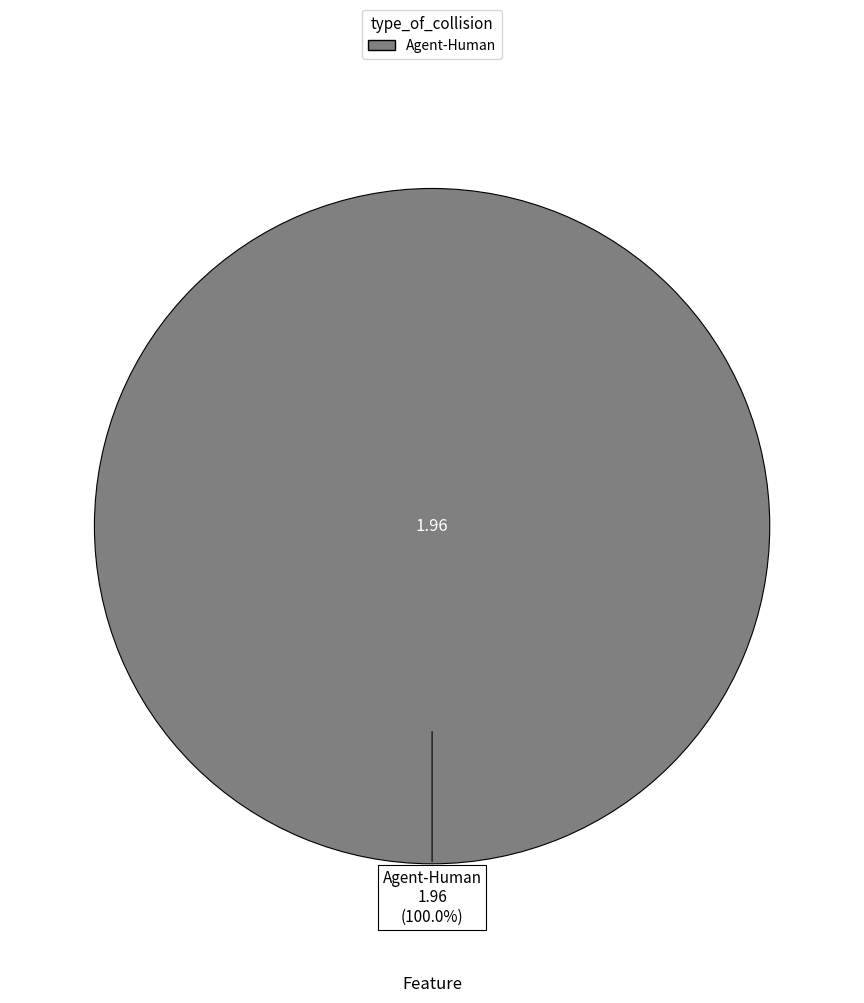

Does any single category account for the majority?

Yes